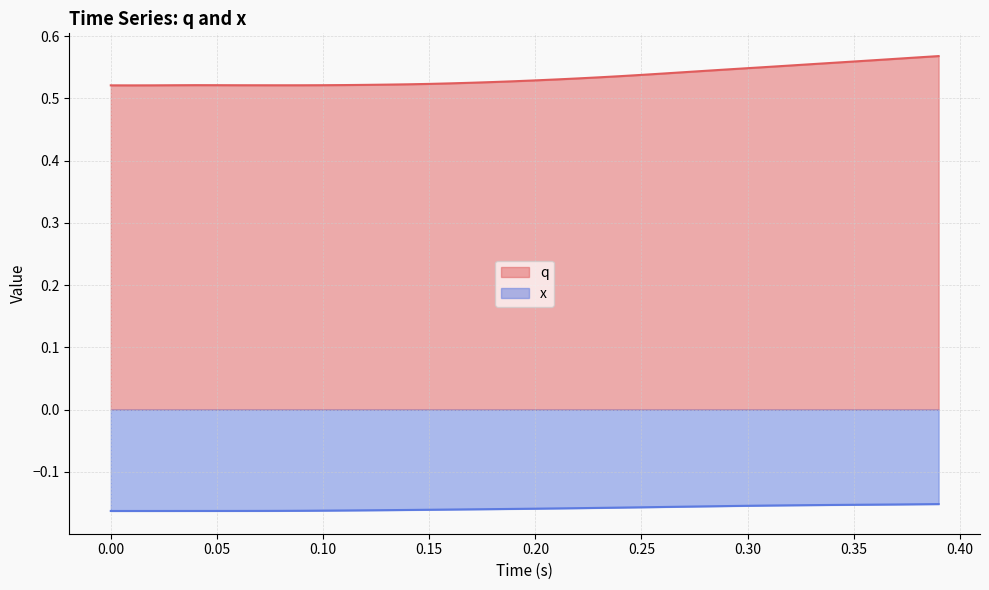

The value of q at 38 is 0.8. True or false?

False